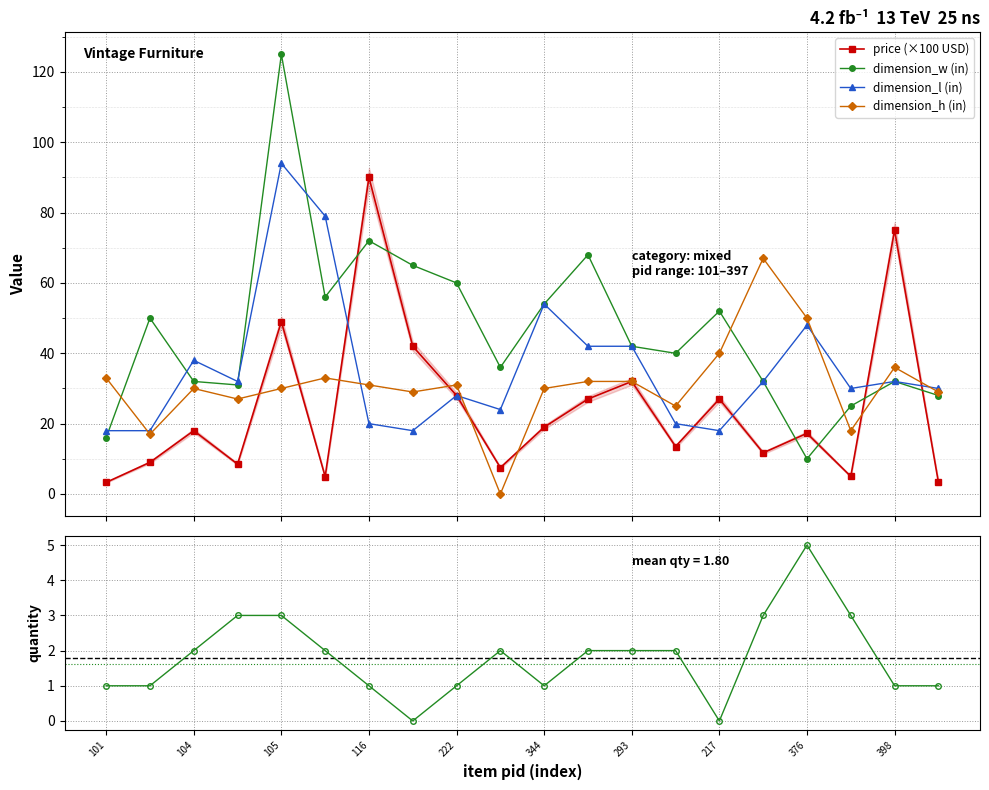

What is the highest value of the price (×100 USD) series?

90.0